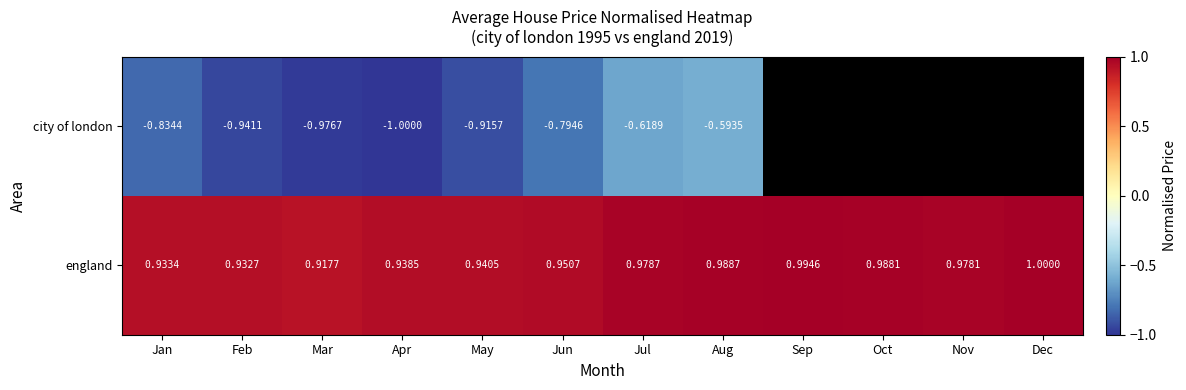

Where is england nearest to the value 0?

Mar